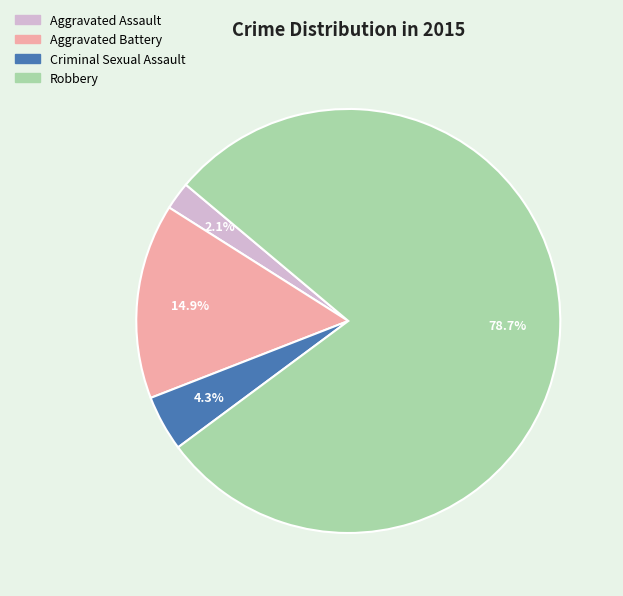

How many slices are in this pie chart?

4